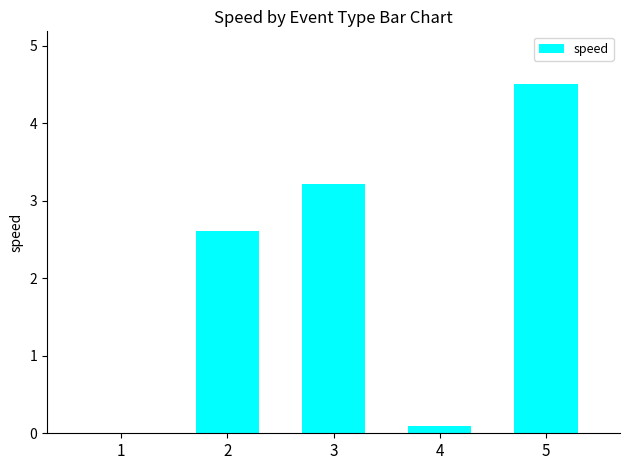

Reading left to right, what are all the values shown in this chart?

1=0.0	2=2.6	3=3.2	4=0.1	5=4.5